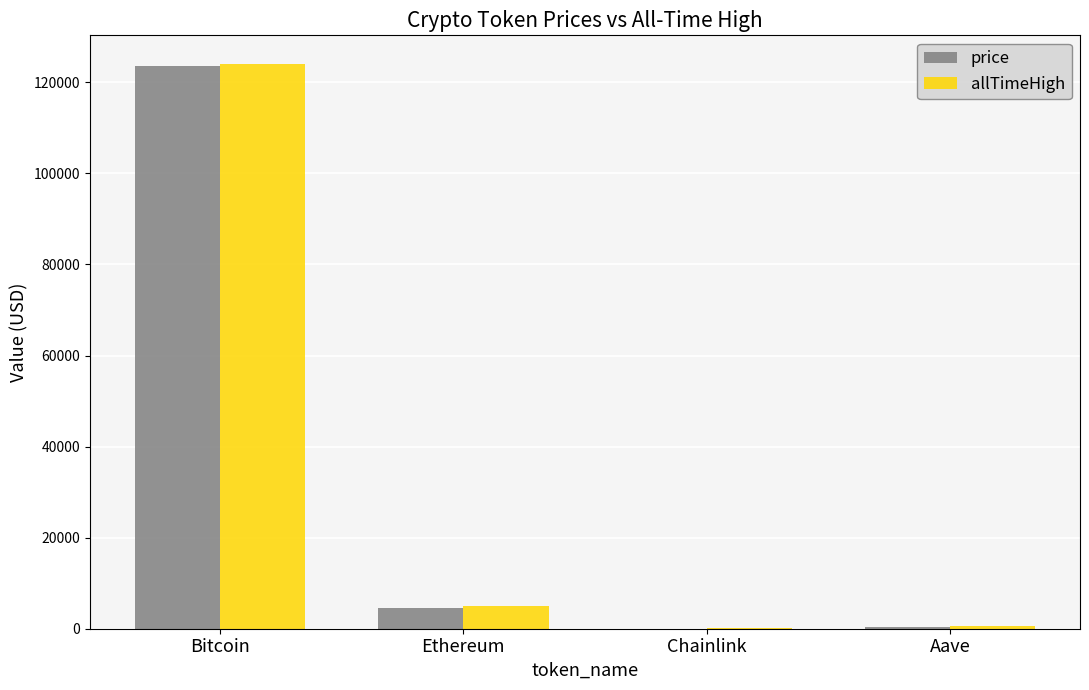

At which category is the sum across all series the highest?

Bitcoin